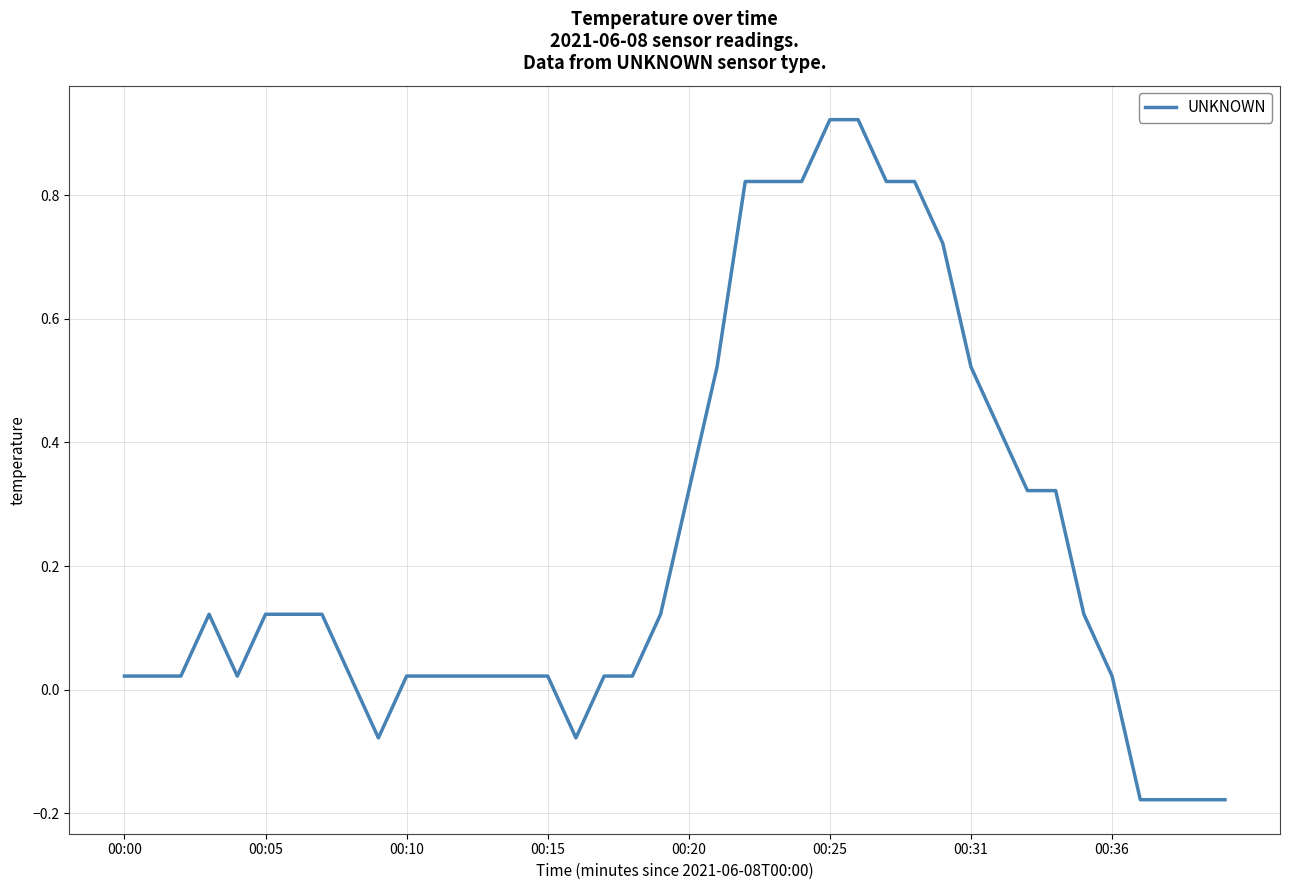

What is the sum of all values?

9.3